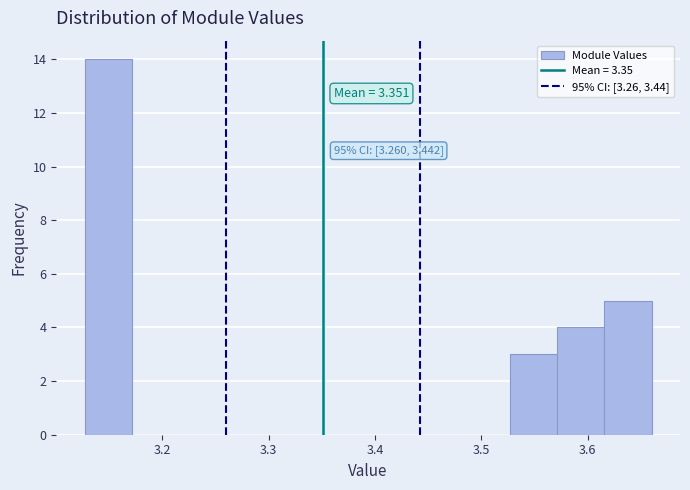

Which range on the x-axis has the tallest bar?

3.13 to 3.17